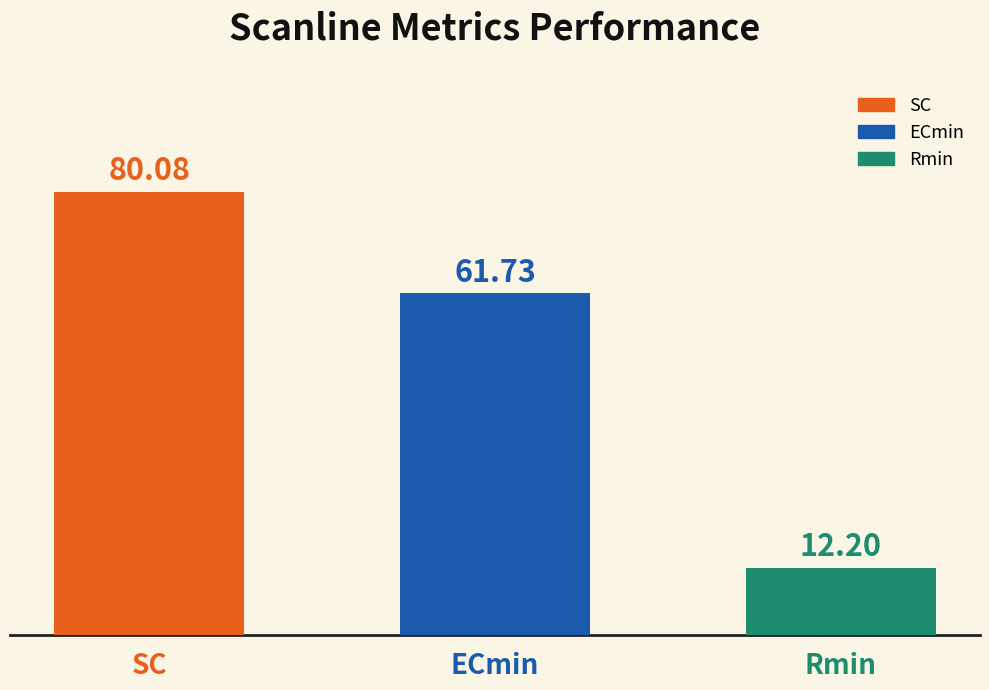

What is the average value of the ECmin series?

61.7